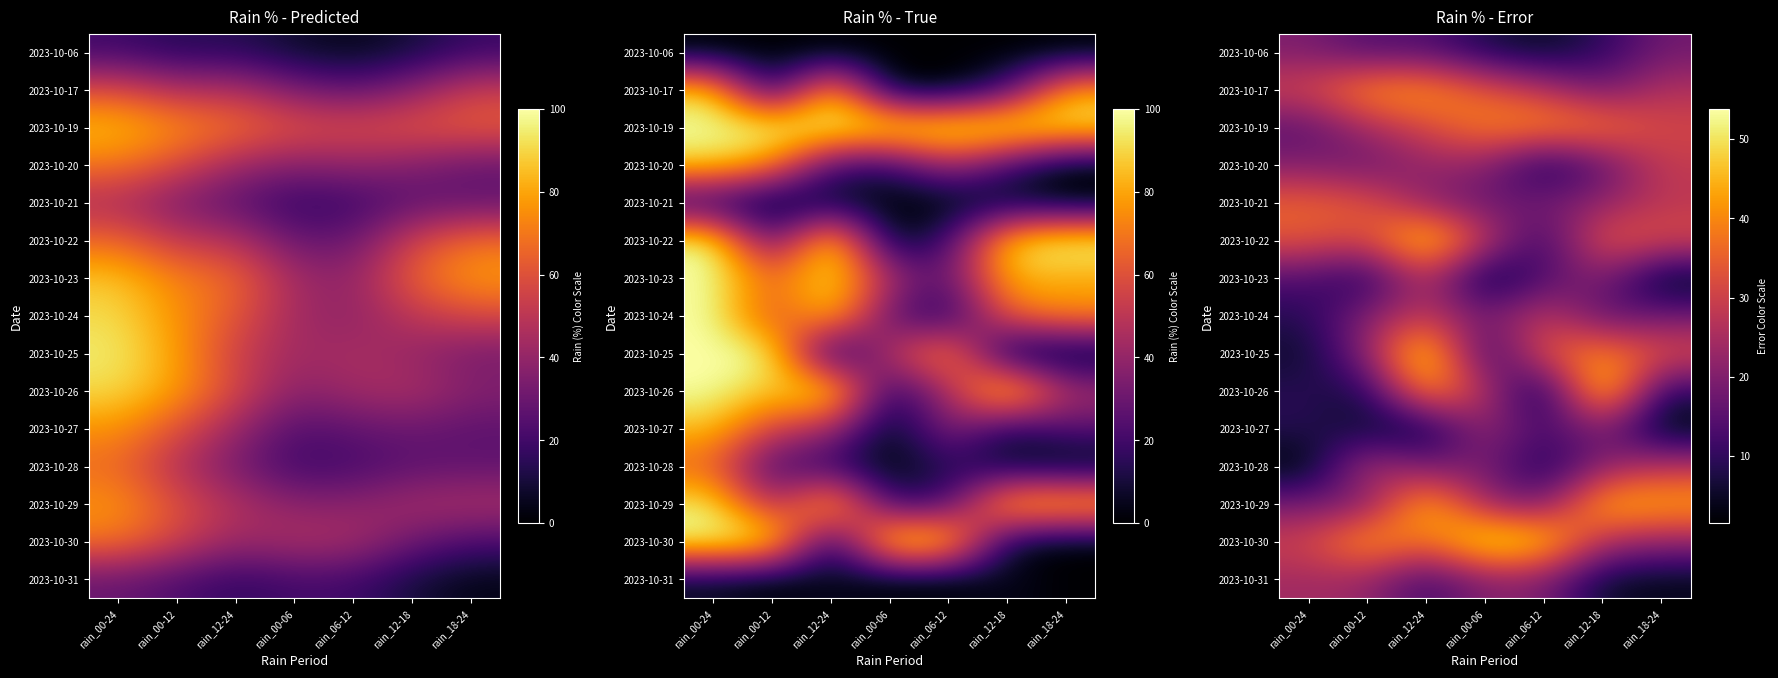

Which series has the largest range (max minus min)?

2023-10-26